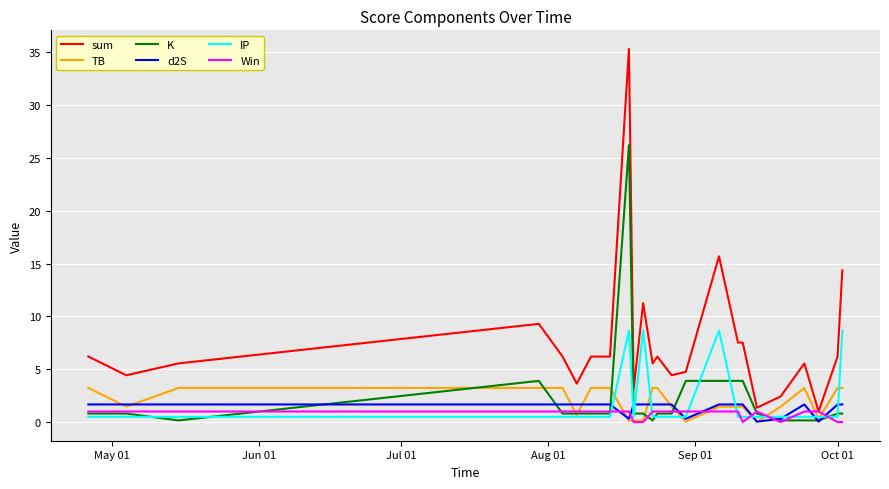

Which series has the widest spread of values?

sum